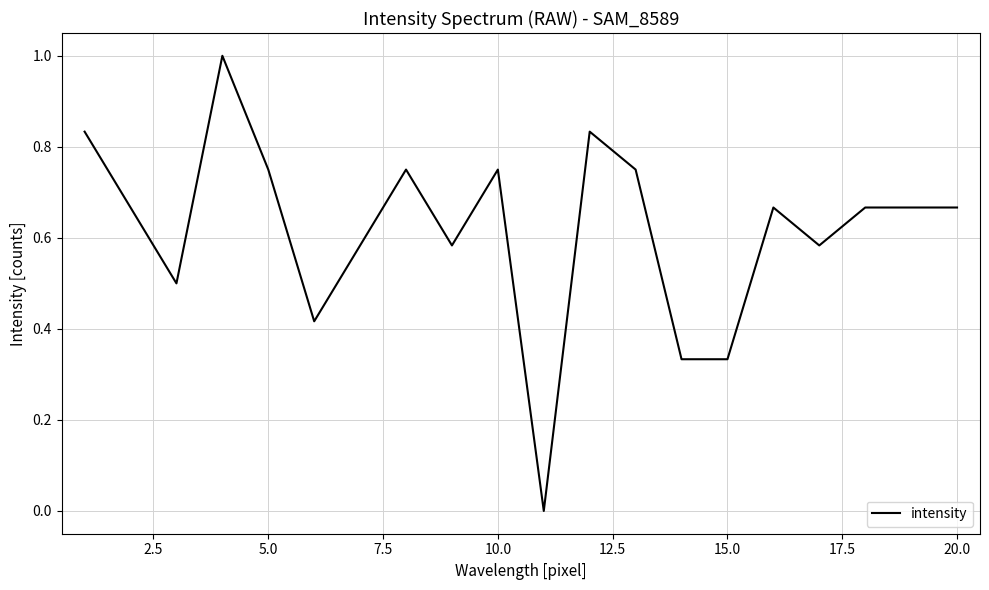

What is the difference between the maximum and minimum values?

1.0